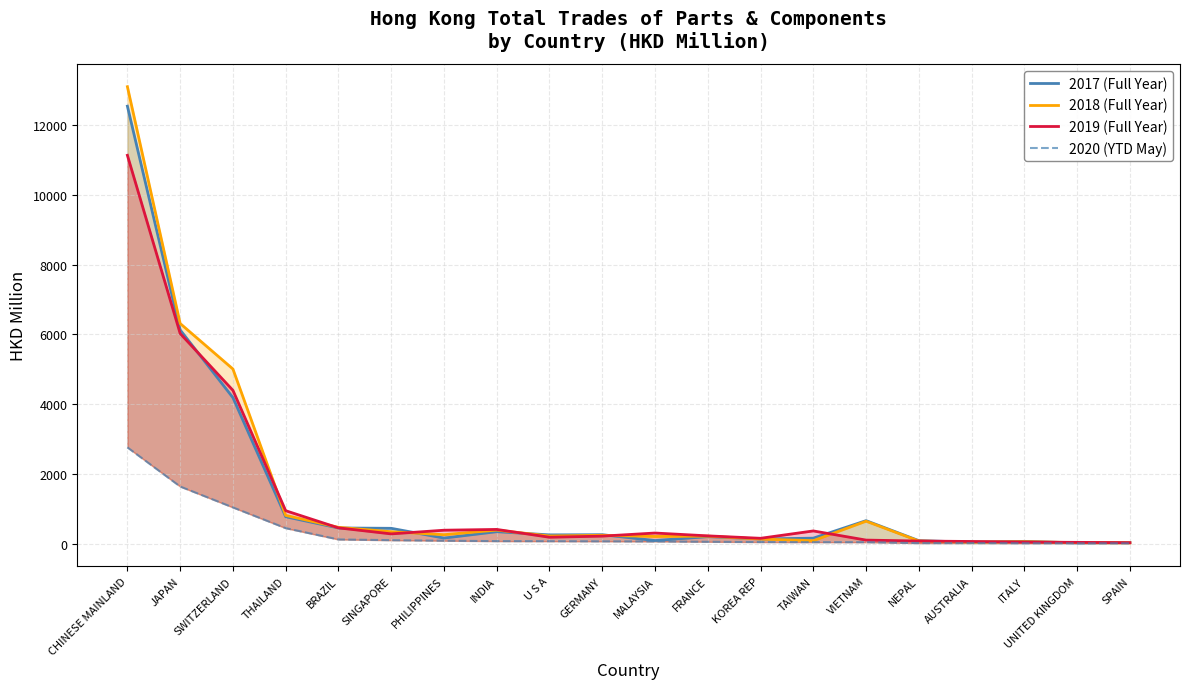

True or false: 2018 (Full Year) has more than 0 points higher than both neighbors.

True